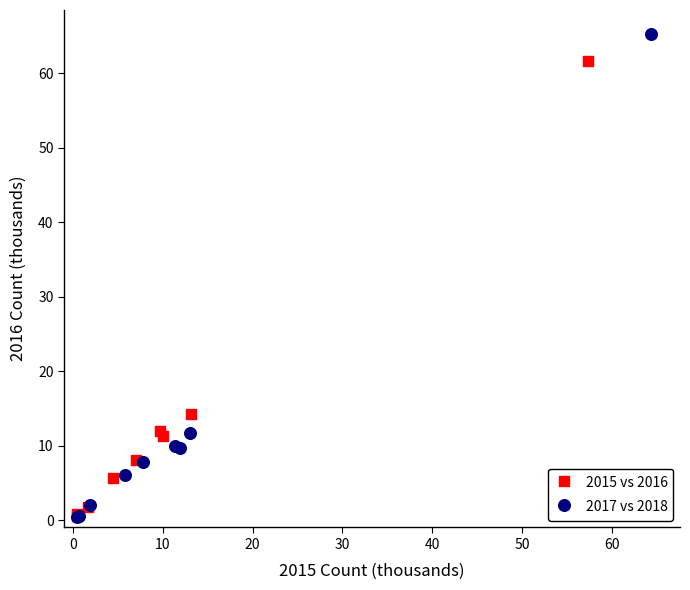

Which series has the largest Y range (max minus min)?

2017 vs 2018